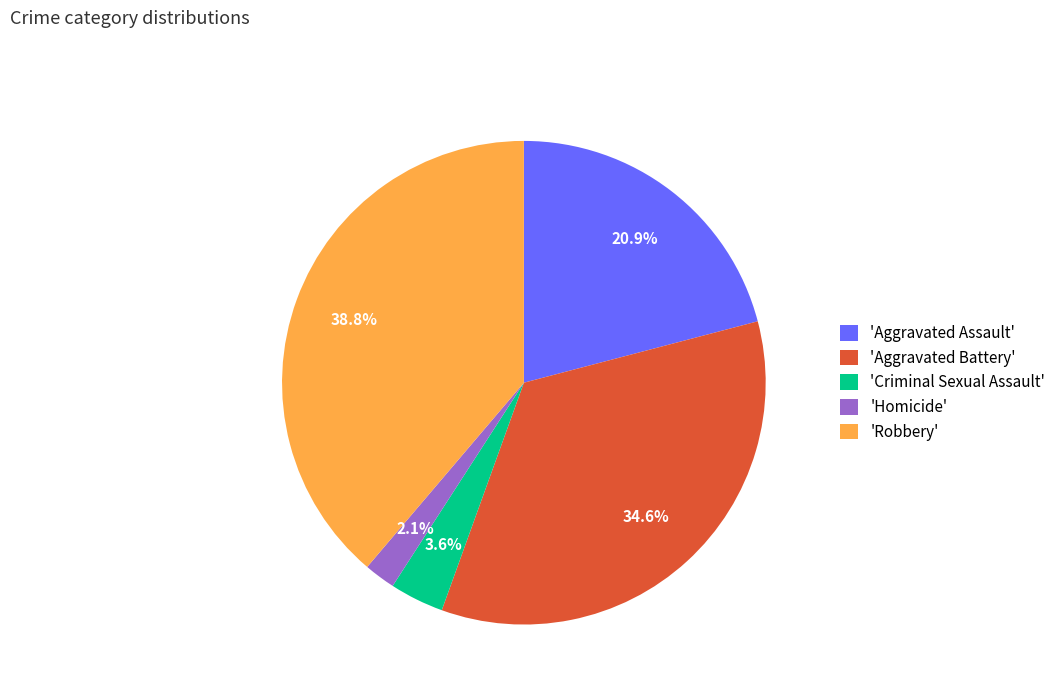

How much of the chart is everything except 'Aggravated Battery'?

65.4%